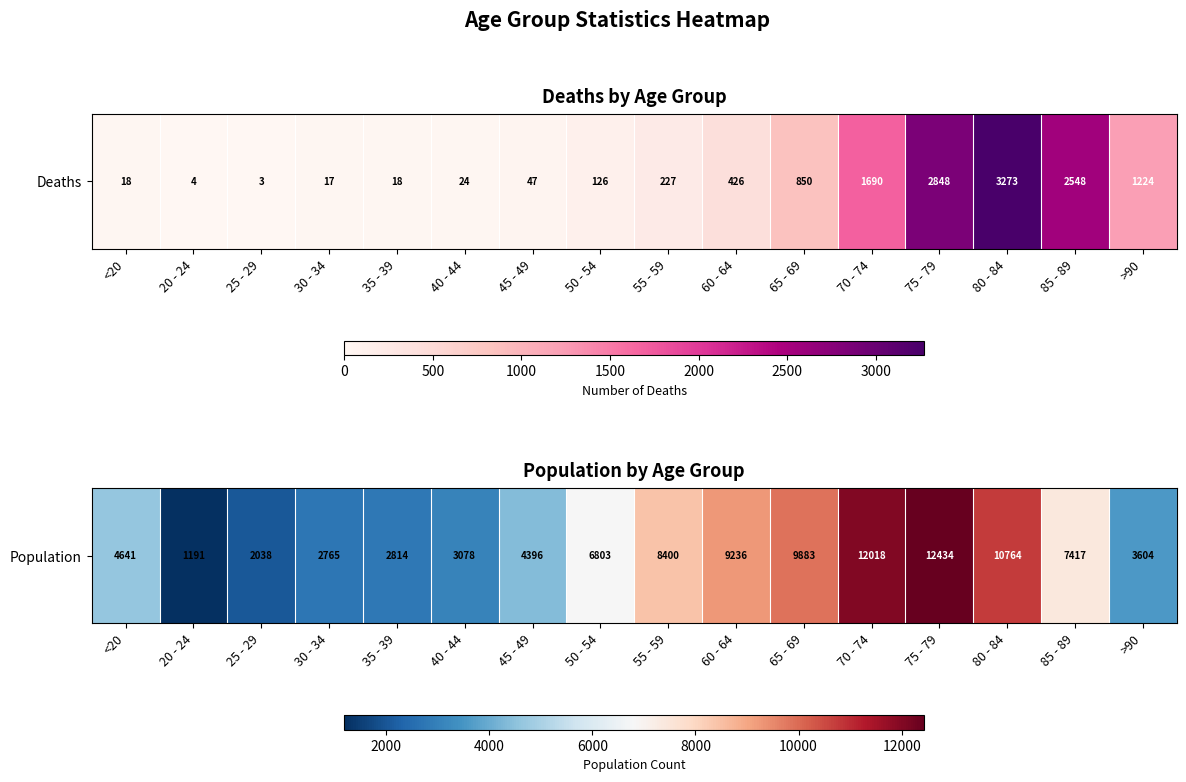

At which category does the chart reach its minimum across all series?

20 - 24